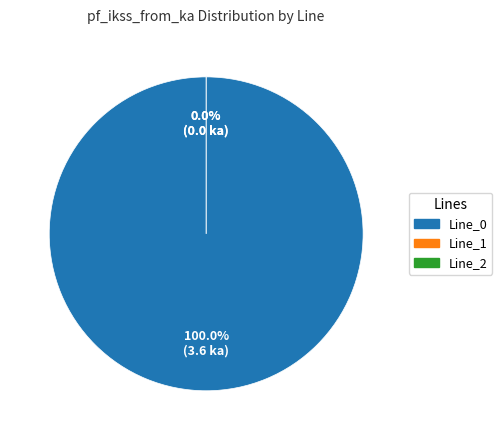

How much of the chart is everything except Line_1?

100.0%